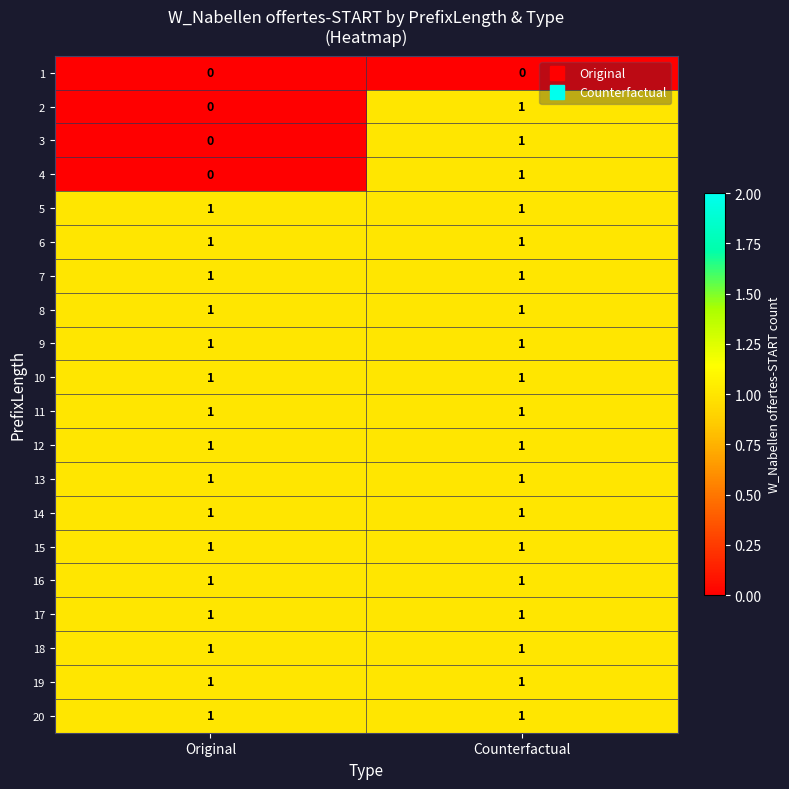

What is the total value across all series at Counterfactual?

19